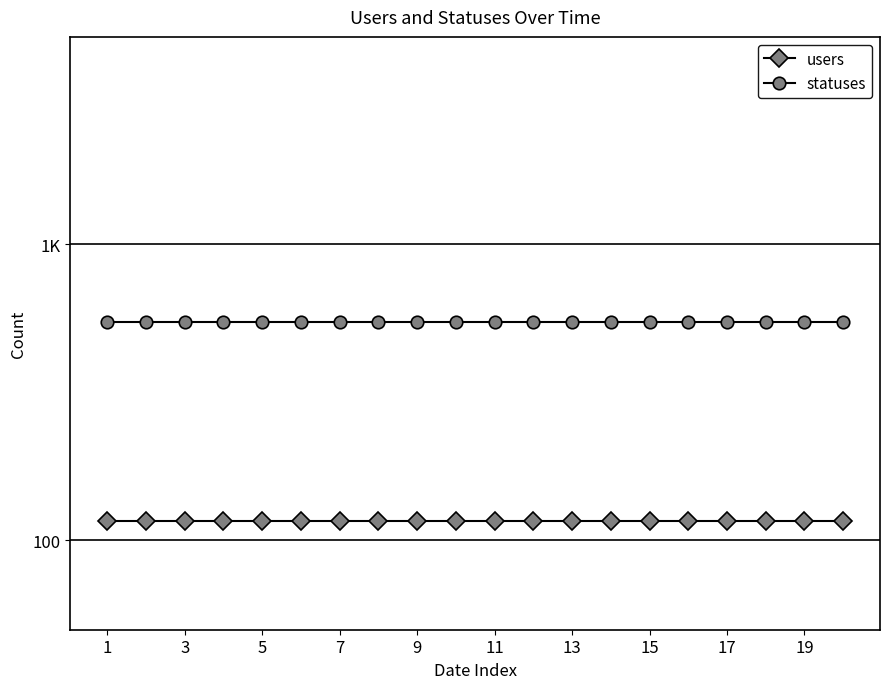

Which series has the largest range (max minus min)?

users